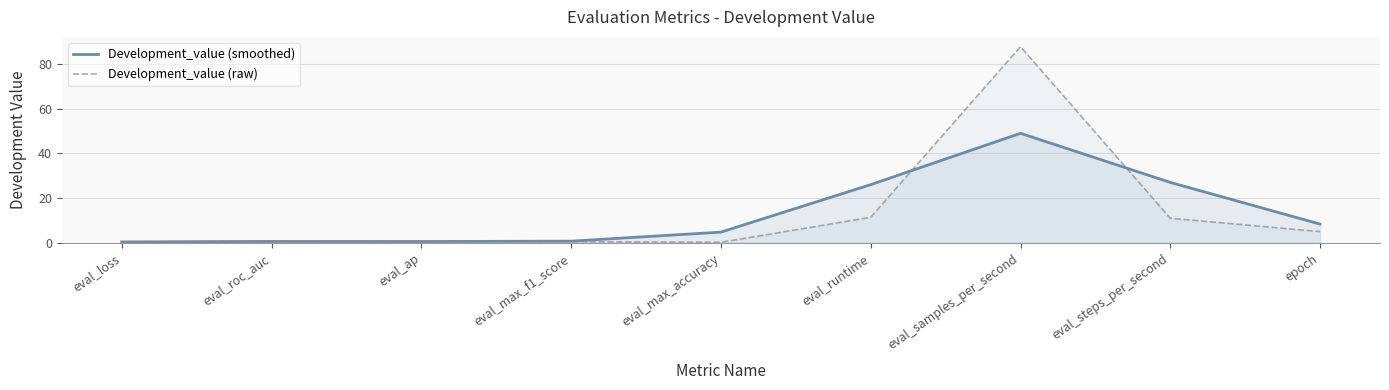

What is the greatest value displayed?

87.8